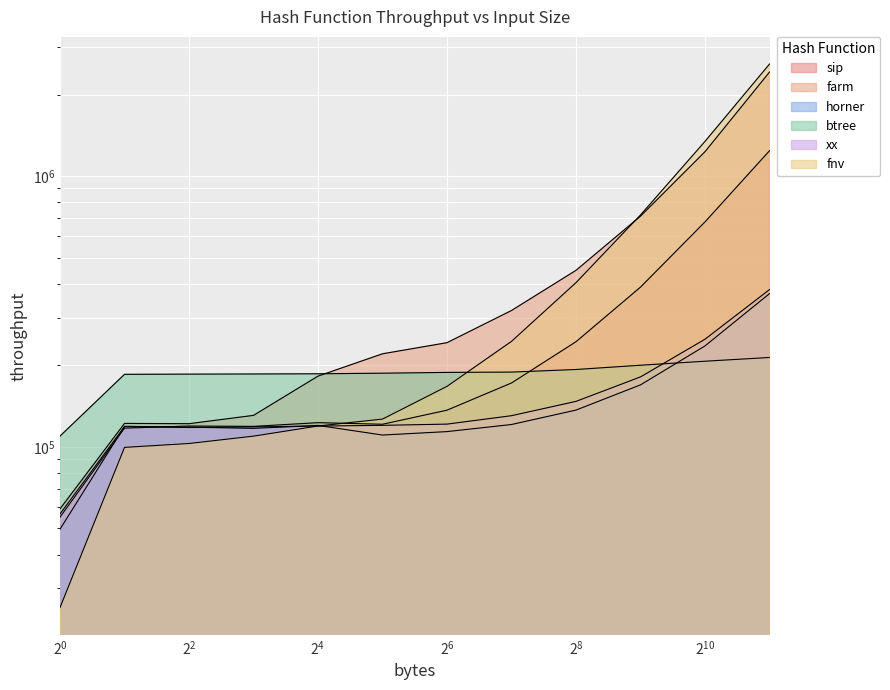

Between which two adjacent categories do horner and fnv first intersect?

16 and 32